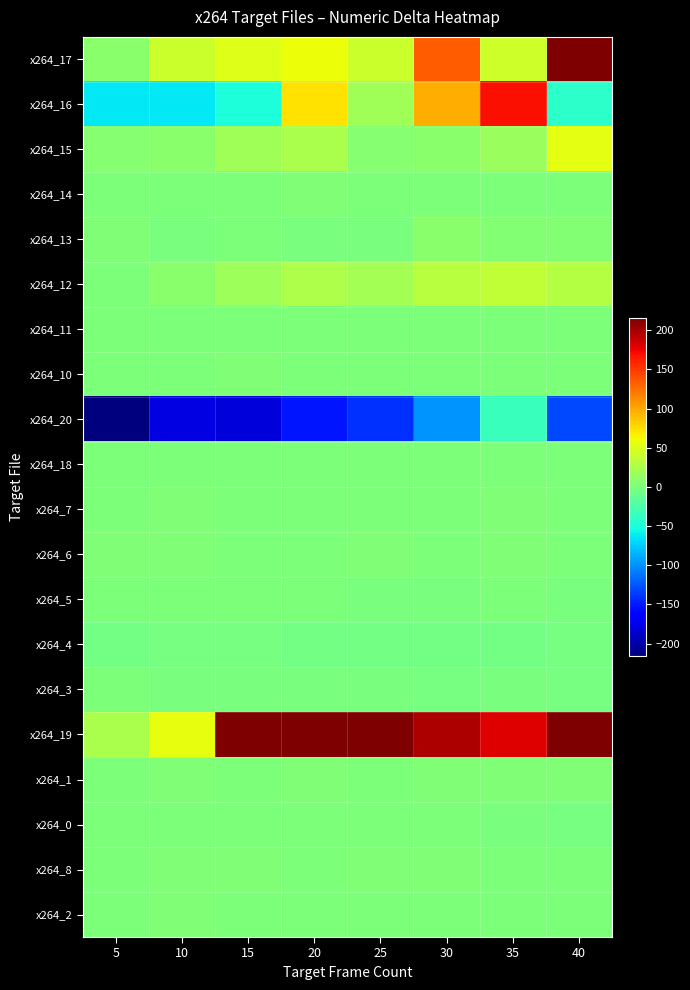

Reading left to right, extract all data points from this chart.

x264_17: 5=7.5	10=41.5	15=51.5	20=60.5	25=41.0	30=134.5	35=43.0	40=270.0
x264_16: 5=-62.5	10=-63.0	15=-50.5	20=72.5	25=19.5	30=96.5	35=169.5	40=-42.0
x264_15: 5=5.5	10=7.5	15=19.5	20=24.5	25=6.0	30=7.0	35=16.0	40=54.5
x264_14: 5=0.0	10=1.0	15=0.5	20=2.0	25=0.0	30=1.5	35=0.0	40=0.0
x264_13: 5=2.0	10=-0.5	15=0.0	20=-0.5	25=-1.5	30=7.0	35=5.0	40=3.5
x264_12: 5=1.0	10=7.5	15=17.5	20=26.5	25=21.5	30=32.0	35=36.5	40=30.0
x264_11: 5=1.0	10=1.0	15=1.5	20=1.0	25=1.0	30=1.0	35=1.0	40=1.0
x264_10: 5=0.0	10=0.5	15=2.5	20=1.0	25=0.5	30=1.0	35=0.0	40=1.0
x264_20: 5=-215.5	10=-177.5	15=-181.5	20=-152.0	25=-140.5	30=-99.0	35=-34.5	40=-131.0
x264_18: 5=1.5	10=1.0	15=1.0	20=1.0	25=0.0	30=1.0	35=1.0	40=1.0
x264_7: 5=1.0	10=3.0	15=0.5	20=1.5	25=0.5	30=1.0	35=2.0	40=1.0
x264_6: 5=3.0	10=2.0	15=1.0	20=1.0	25=2.5	30=1.0	35=2.5	40=1.0
x264_5: 5=0.0	10=0.0	15=0.0	20=0.0	25=-1.0	30=-1.0	35=0.0	40=-0.5
x264_4: 5=-4.0	10=-3.0	15=-3.0	20=-4.0	25=-3.5	30=-4.0	35=-3.5	40=-3.0
x264_3: 5=1.5	10=-1.5	15=-1.0	20=-1.0	25=-1.0	30=-2.0	35=-1.5	40=-2.0
x264_19: 5=24.0	10=57.0	15=239.5	20=220.5	25=216.0	30=198.0	35=180.0	40=248.0
x264_1: 5=0.5	10=2.0	15=0.5	20=2.0	25=1.5	30=2.0	35=2.0	40=2.0
x264_0: 5=0.0	10=1.5	15=1.0	20=0.0	25=0.0	30=0.0	35=-1.0	40=-2.0
x264_8: 5=1.5	10=2.0	15=3.0	20=1.5	25=2.0	30=3.0	35=1.5	40=1.0
x264_2: 5=0.0	10=2.0	15=0.0	20=1.0	25=0.0	30=0.0	35=0.0	40=0.0